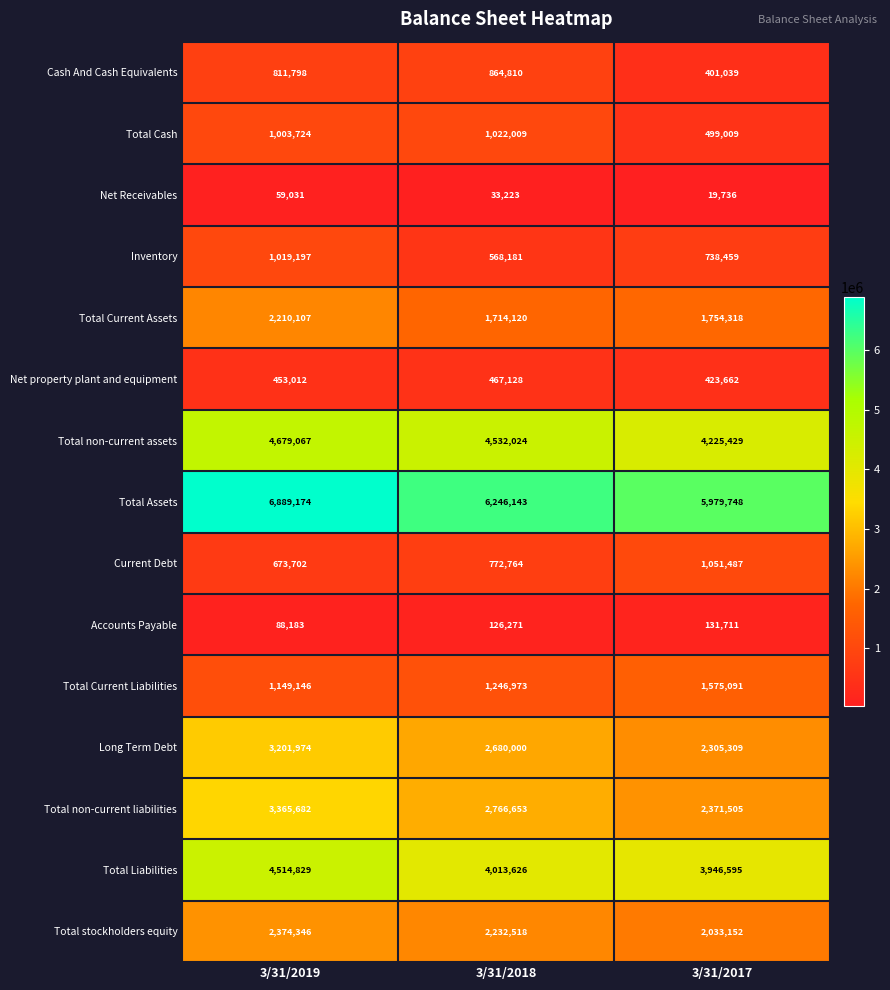

What is the difference between the second highest and minimum values in the Total Liabilities series?

67031